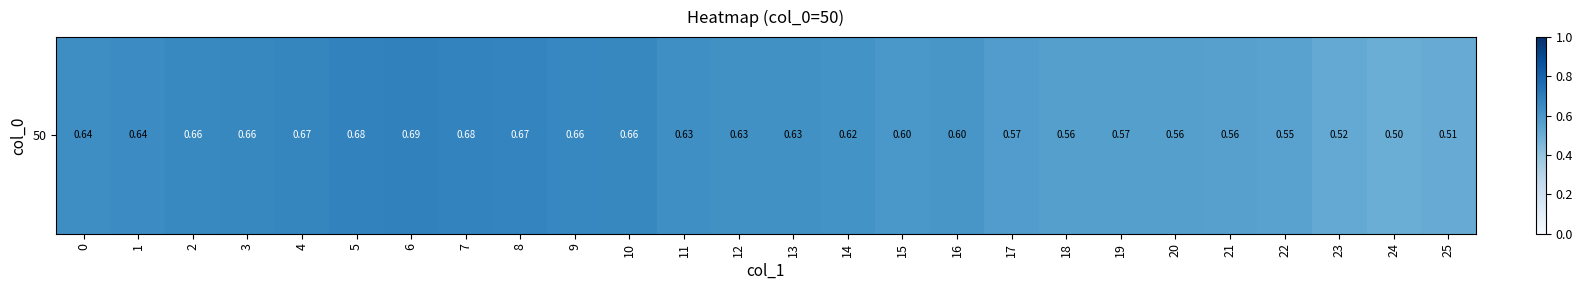

Is it true that the value at 10 is 1.1?

False